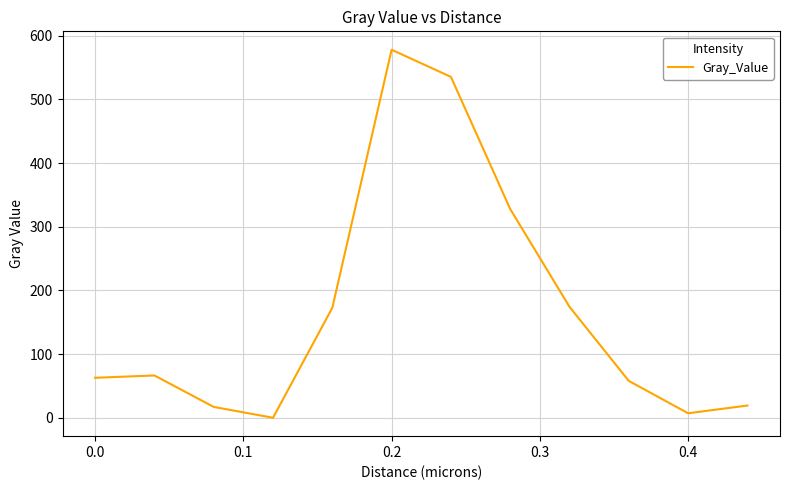

How many positive values are there?

11